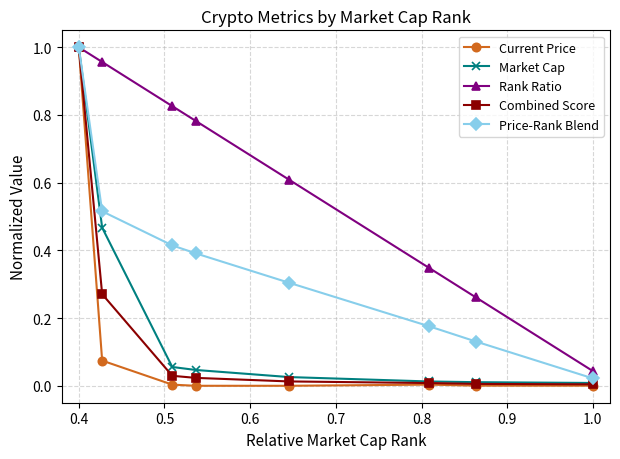

Count the number of data series in this chart.

5